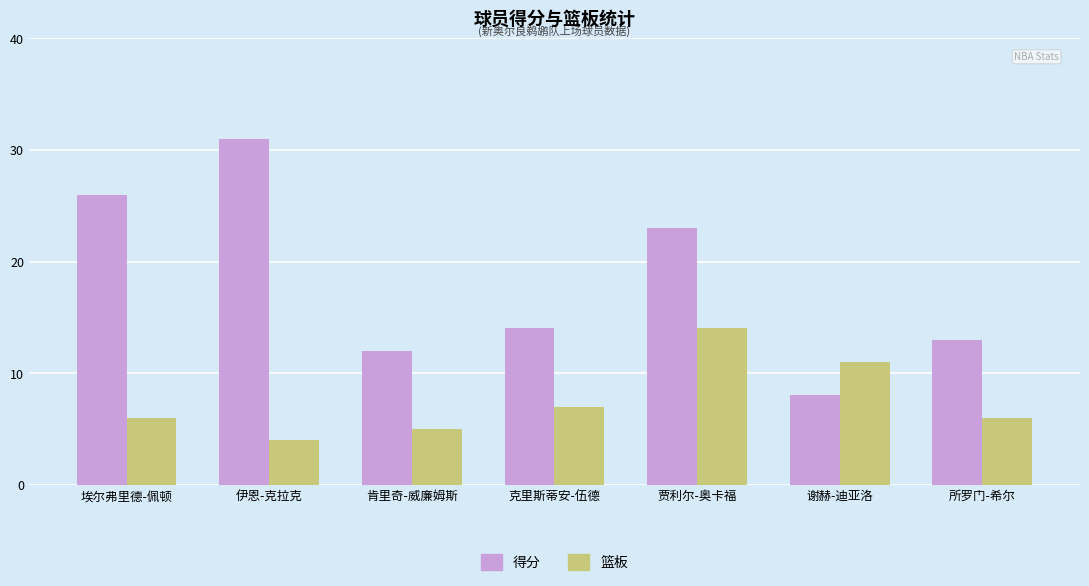

The 篮板 series shows 6 at 伊恩-克拉克. True or false?

False